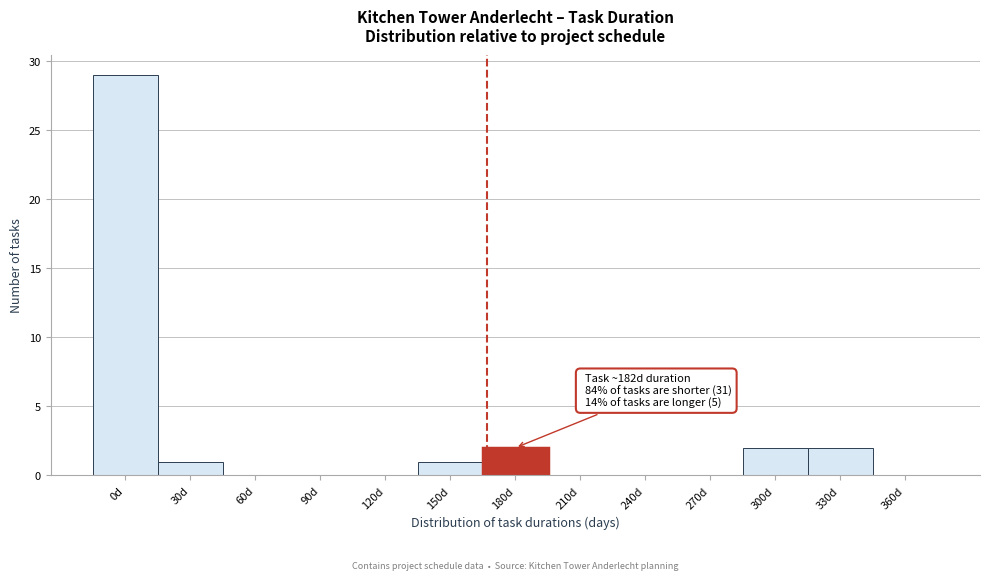

Reading left to right, transcribe all the data shown in this chart.

0d=29	30d=1	60d=0	90d=0	120d=0	150d=1	180d=2	210d=0	240d=0	270d=0	300d=2	330d=2	360d=0